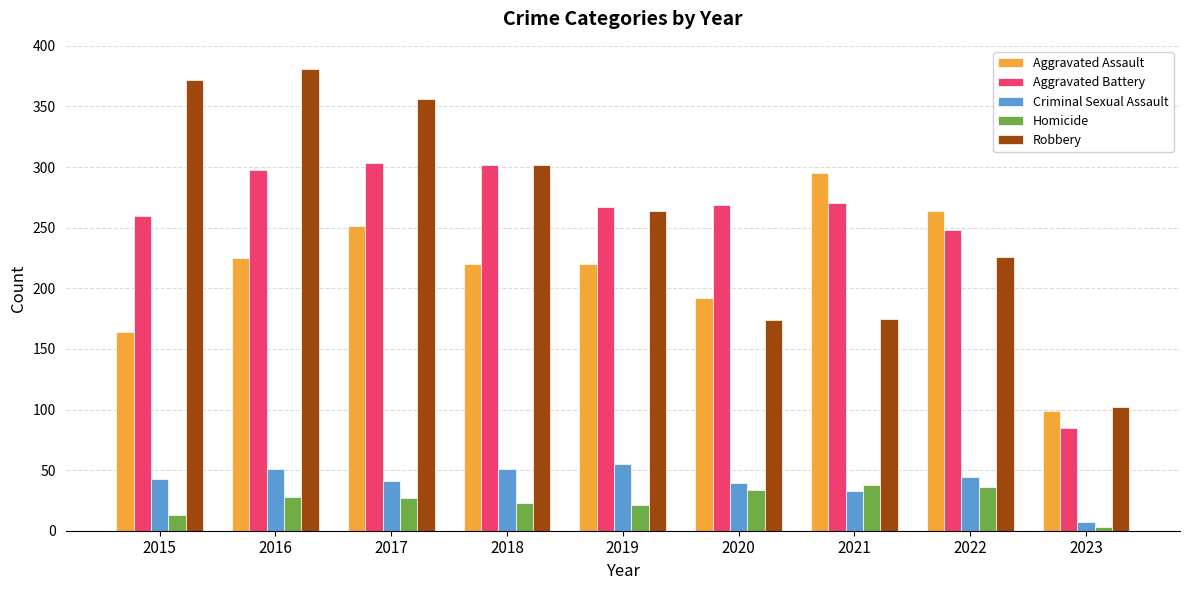

Is the value of Aggravated Battery at 2017 greater than the value of Robbery at 2022?

Yes